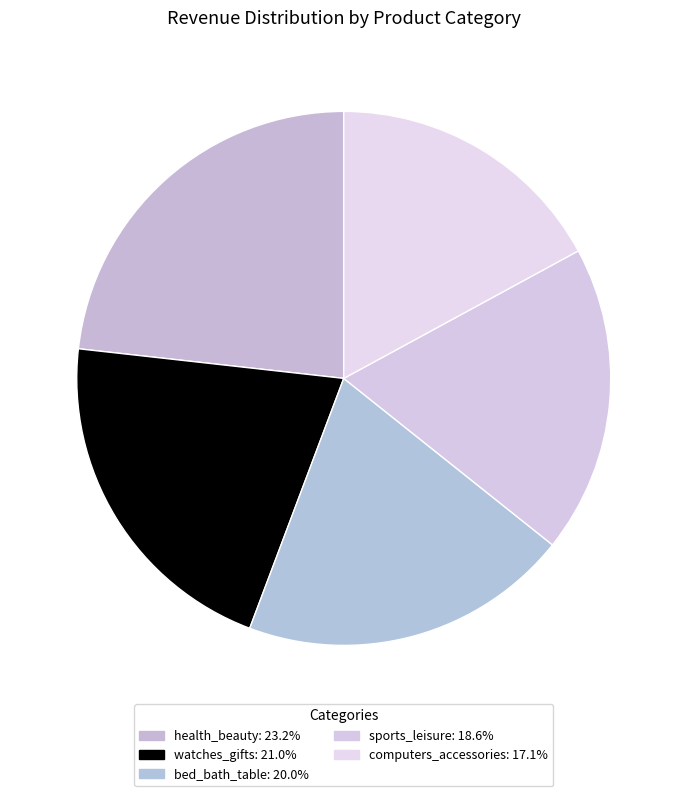

To the nearest percent, what portion does health_beauty represent?

23%